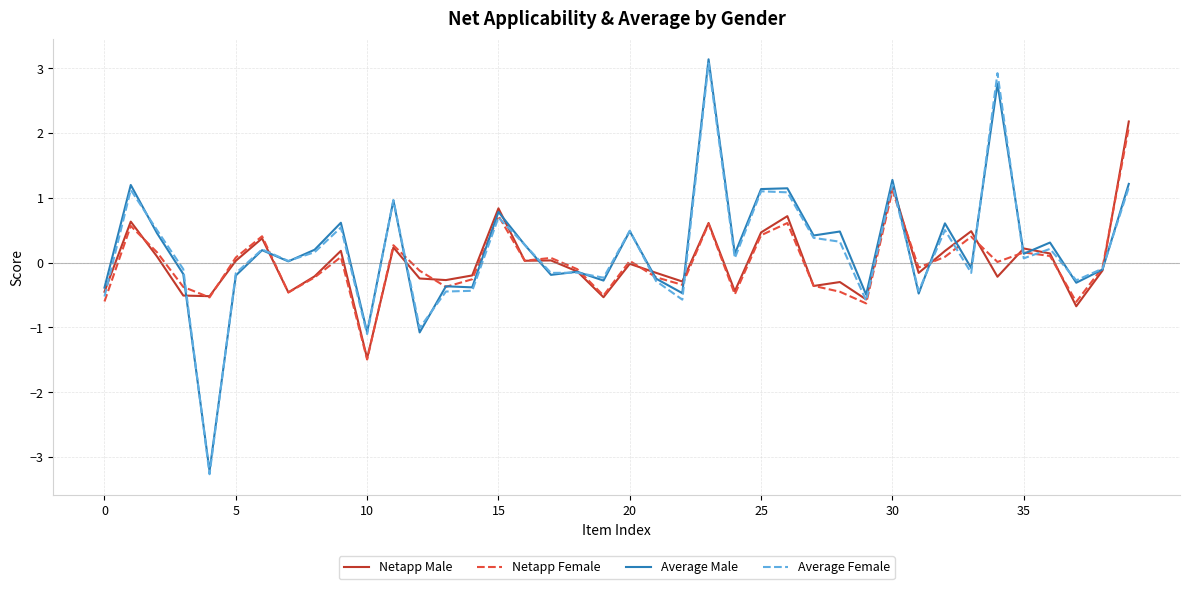

What is the sum of all Netapp Female values?

-0.3